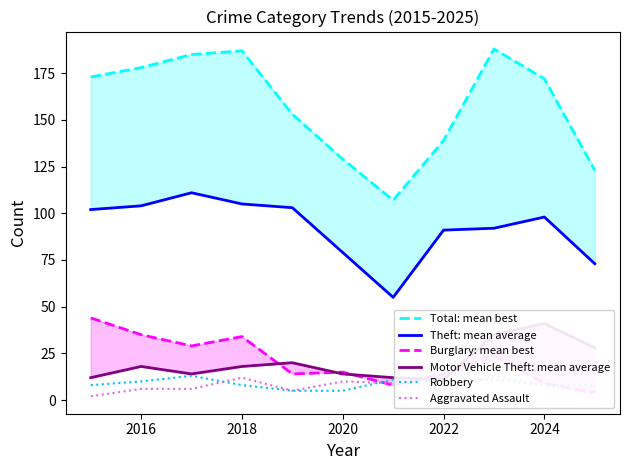

Is this an area chart (filled region under the line)?

No